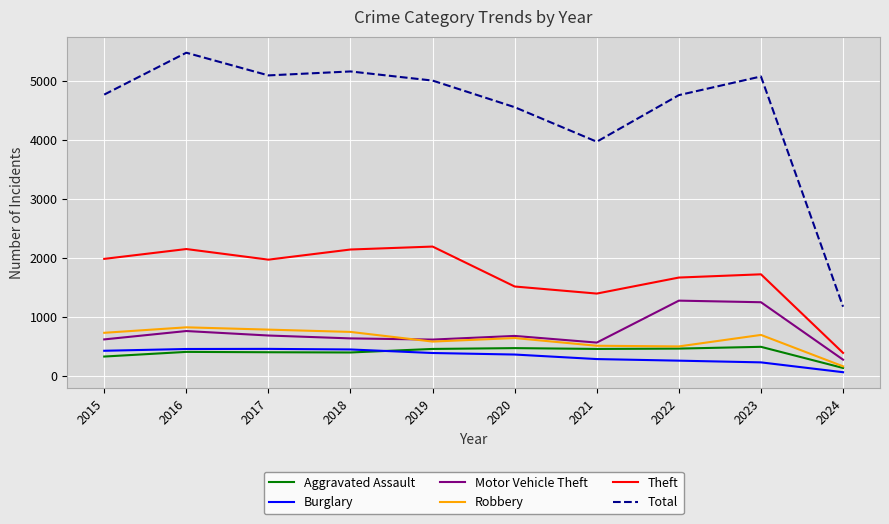

What is the difference between the Total values at 2020 and 2021?

586